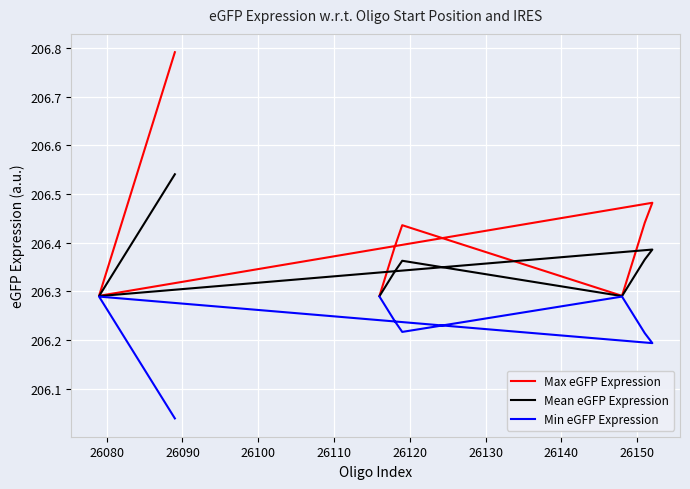

How many interior local peaks does the Min eGFP Expression series have?

2